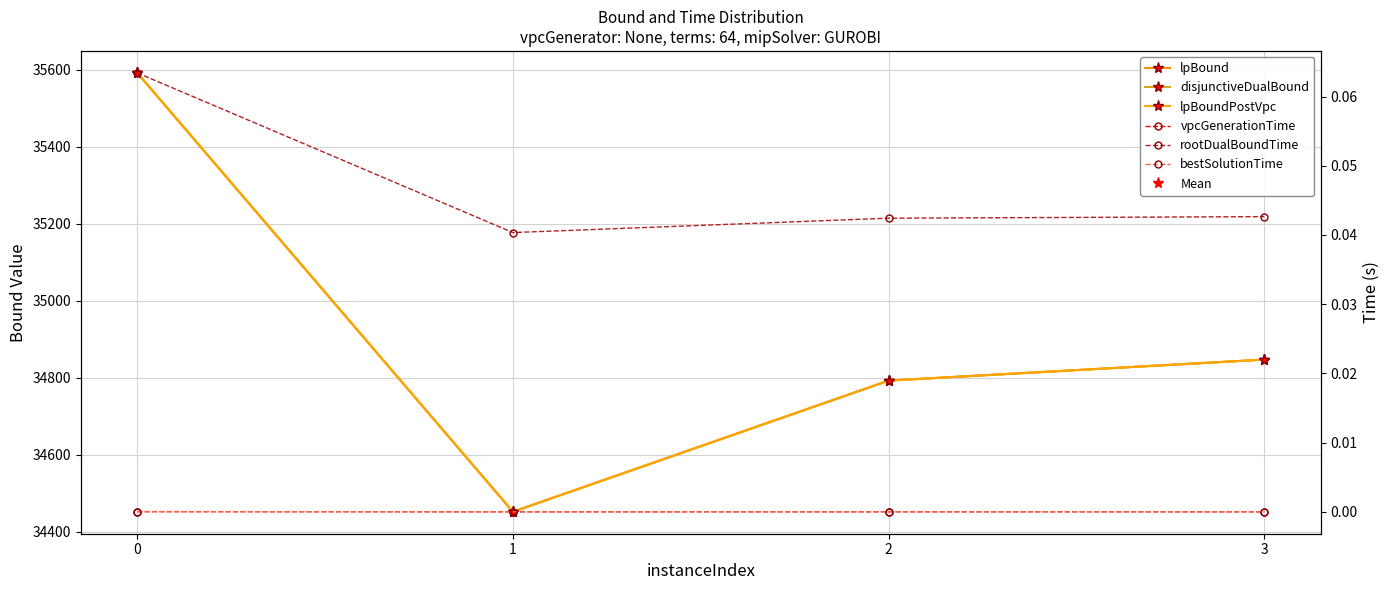

Is it true that disjunctiveDualBound equals 19229.8 at 1?

False